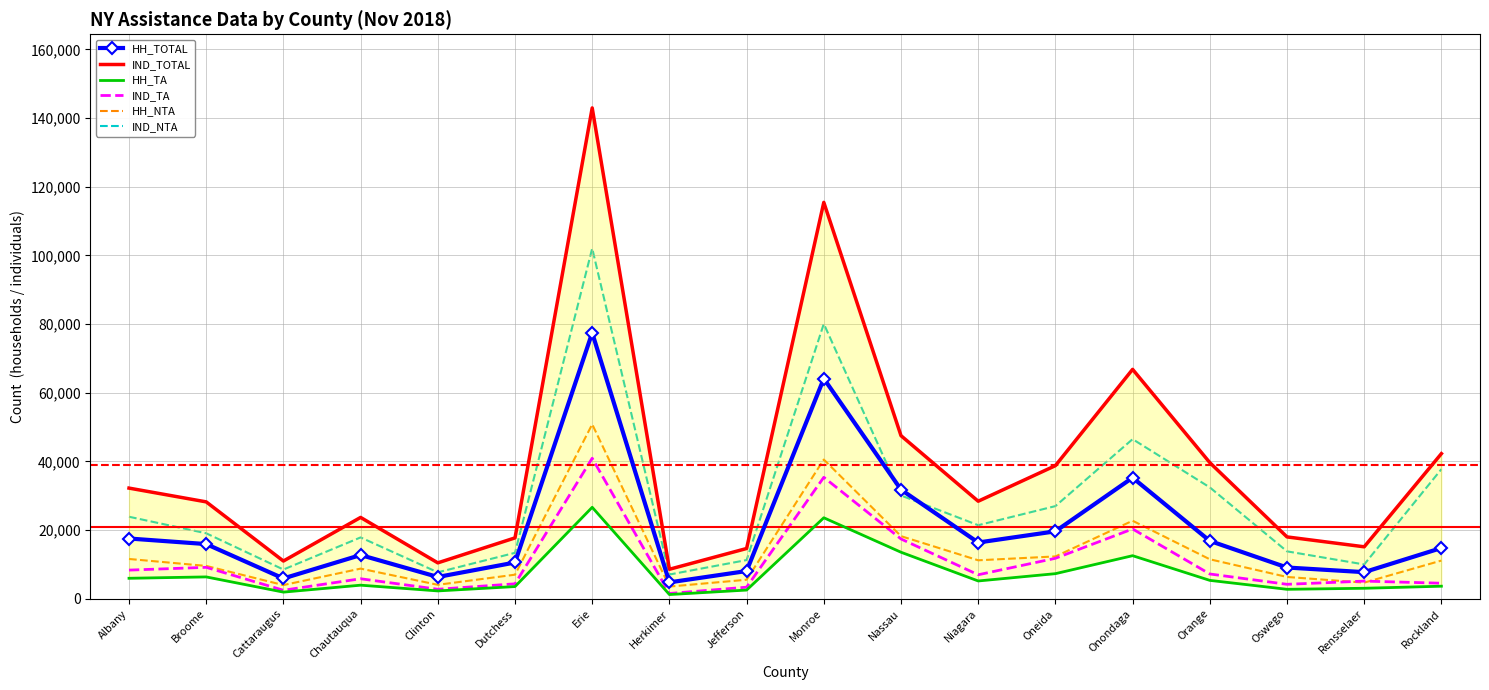

Between Rensselaer and Albany, which is larger?

Albany